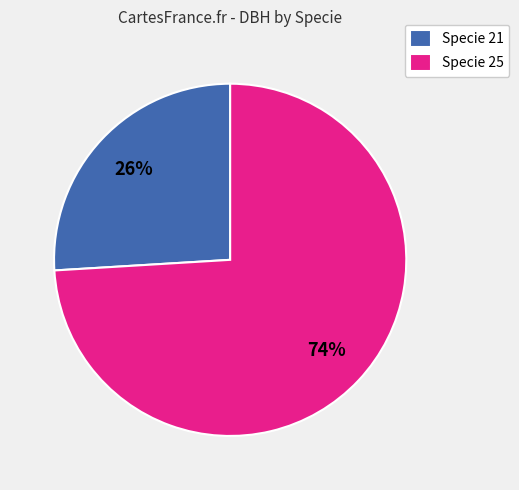

Approximately how many times larger is the value at Specie 21 compared to Specie 25?

0.4